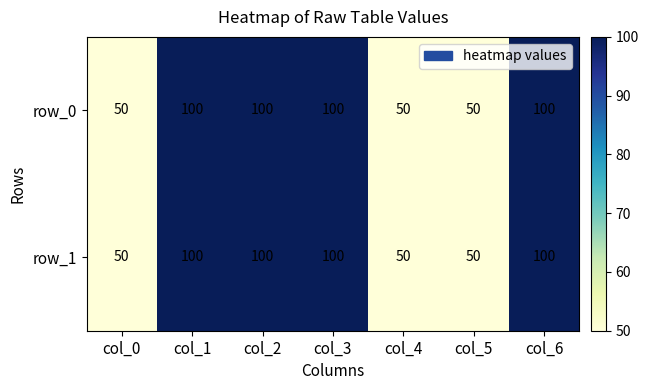

Reading left to right, transcribe all the data shown in this chart.

row_0: 50	100	100	100	50	50	100
row_1: 50	100	100	100	50	50	100